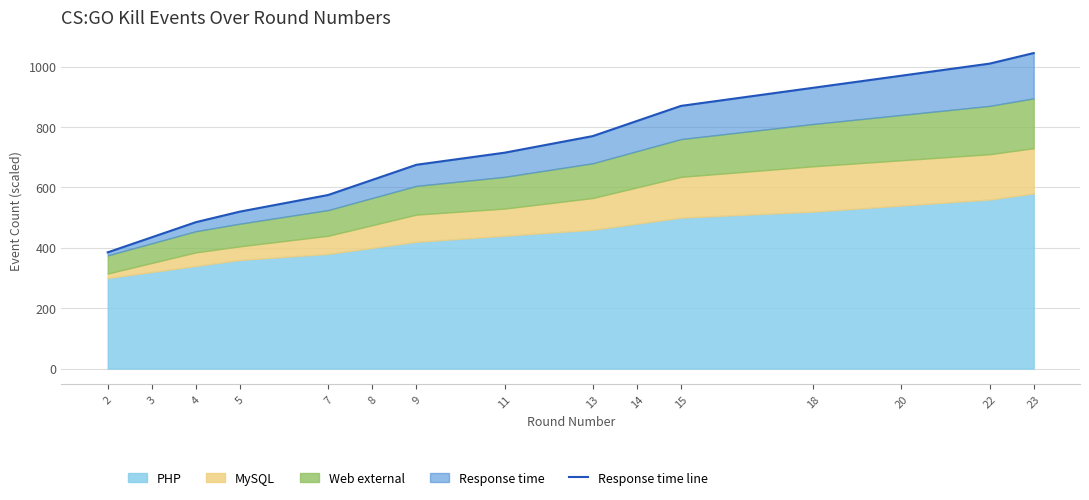

Read the value at 23, to the nearest 50.

1050